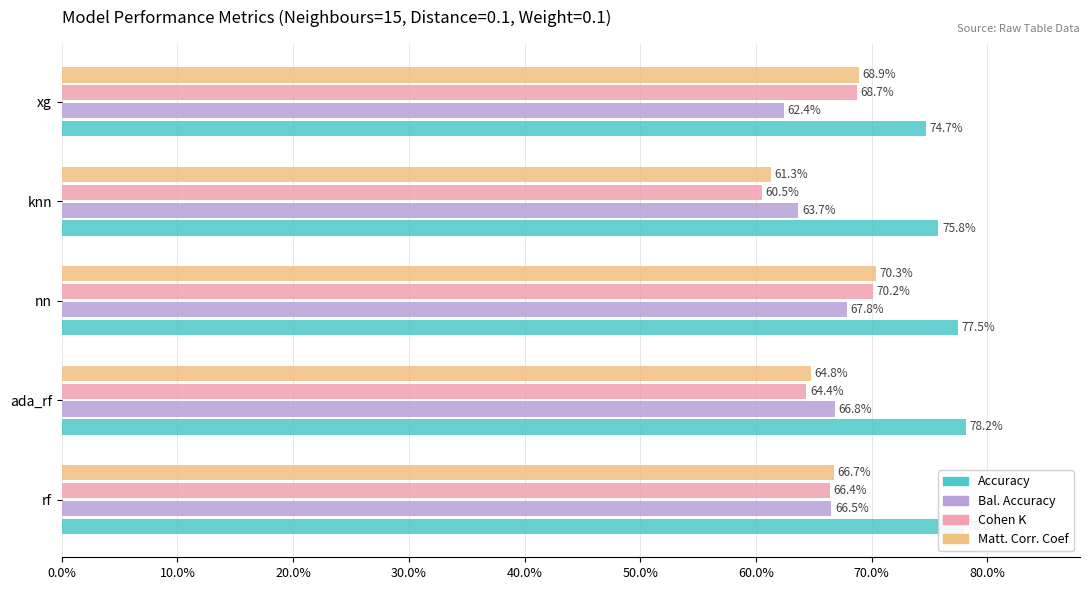

What are all the series names shown in the legend?

Accuracy, Bal. Accuracy, Cohen K, Matt. Corr. Coef